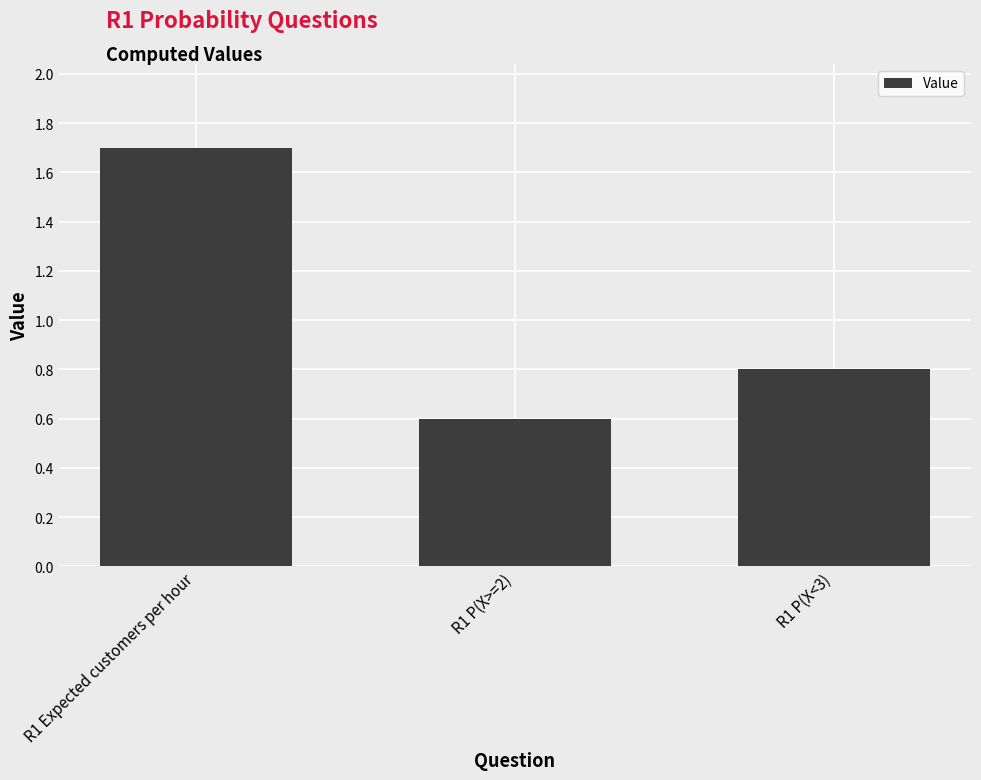

Reading right to left, extract all data points from this chart.

R1 P(X<3)=0.8	R1 P(X>=2)=0.6	R1 Expected customers per hour=1.7